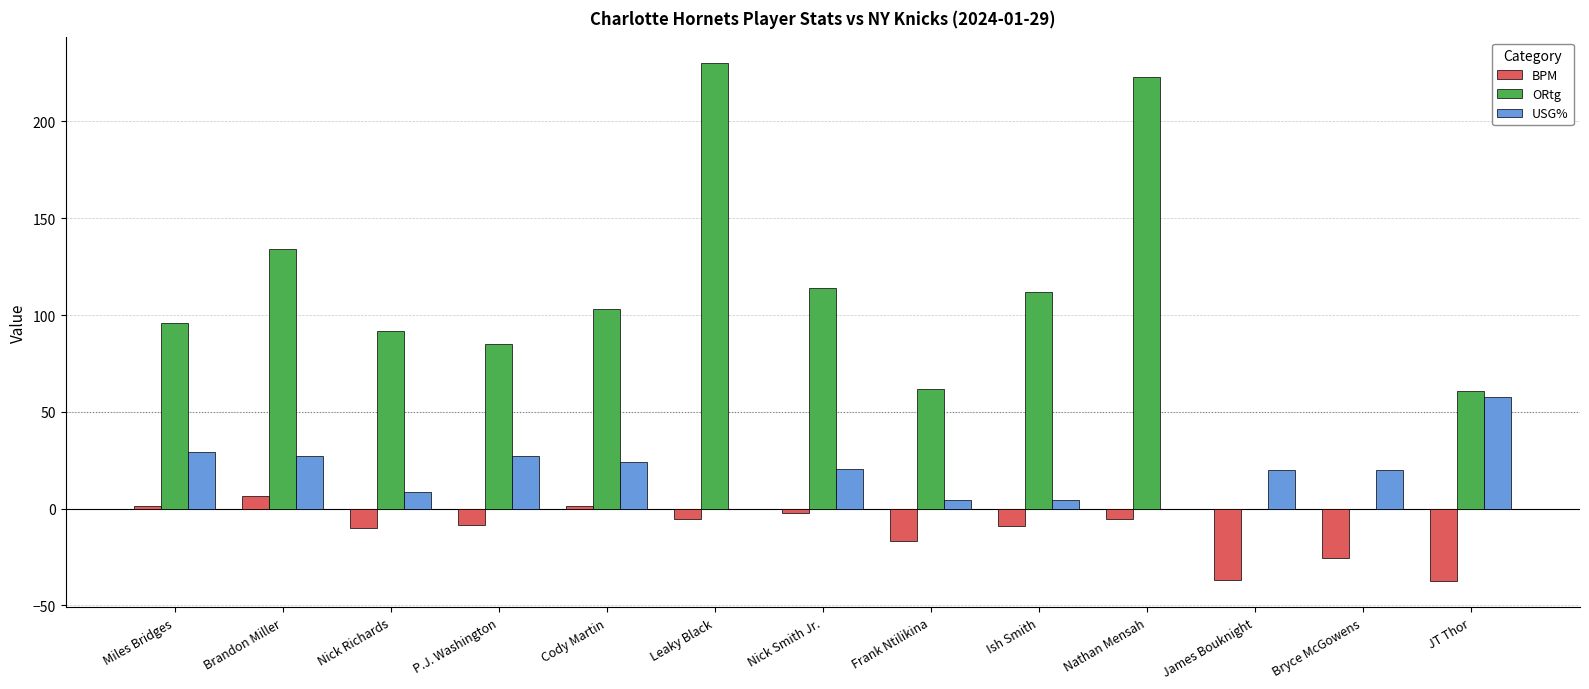

How many data points in BPM are above -8?

6